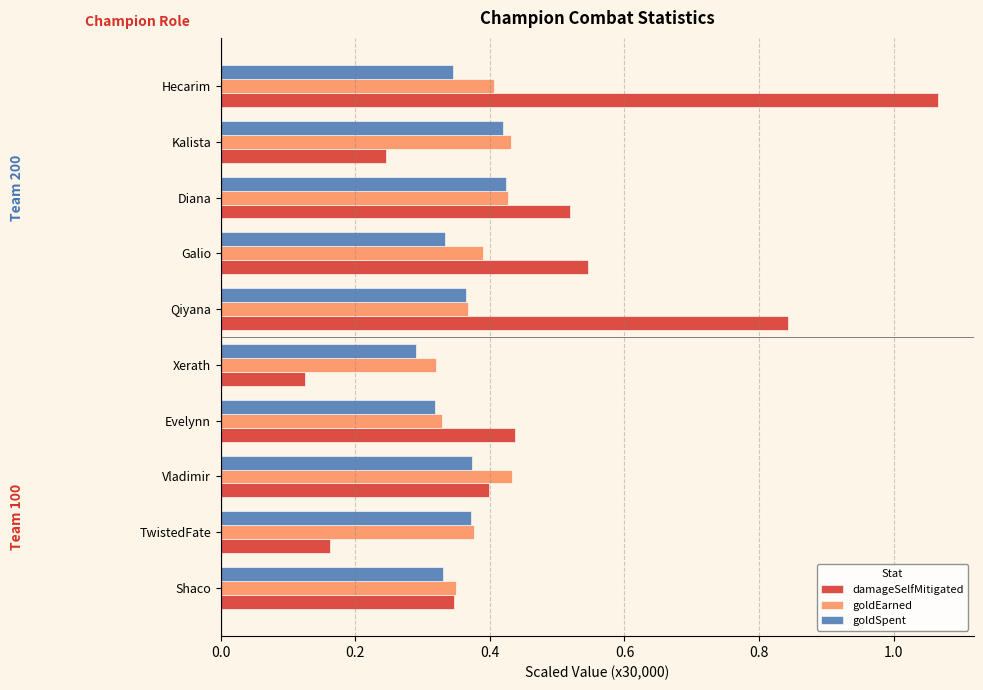

At which label is goldSpent closest to 0?

Xerath